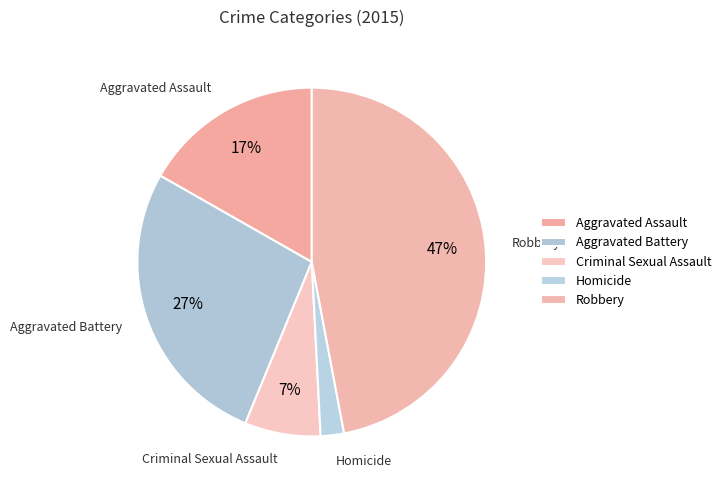

Which slice is the smallest?

Homicide